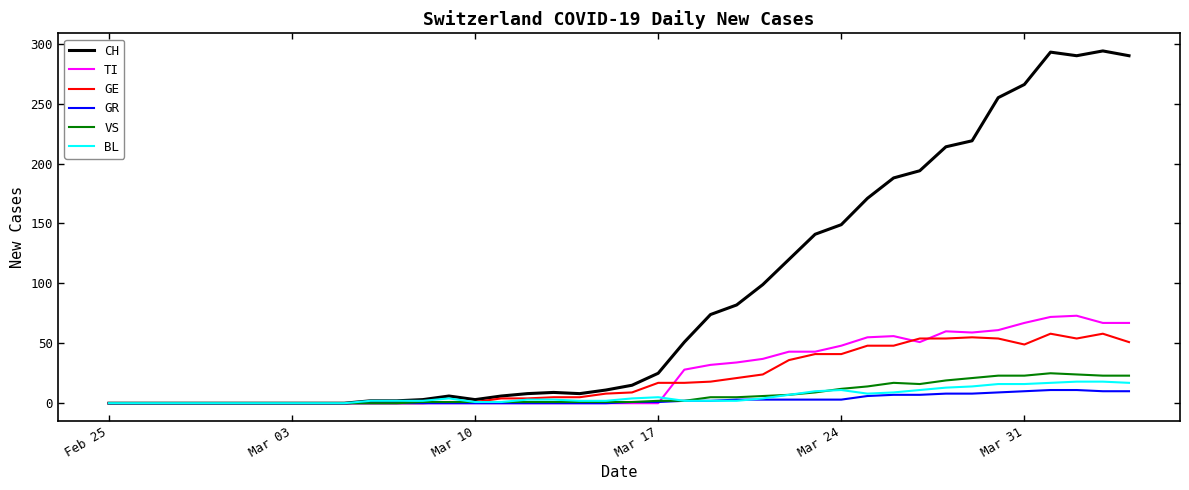

What is the highest value of the GE series?

58